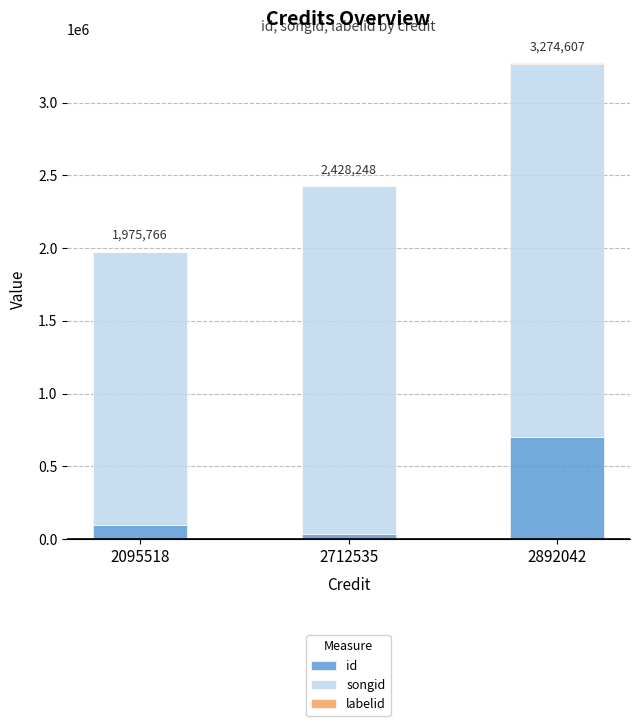

Is the value of songid at 2712535 greater than the value of labelid at 2095518?

Yes